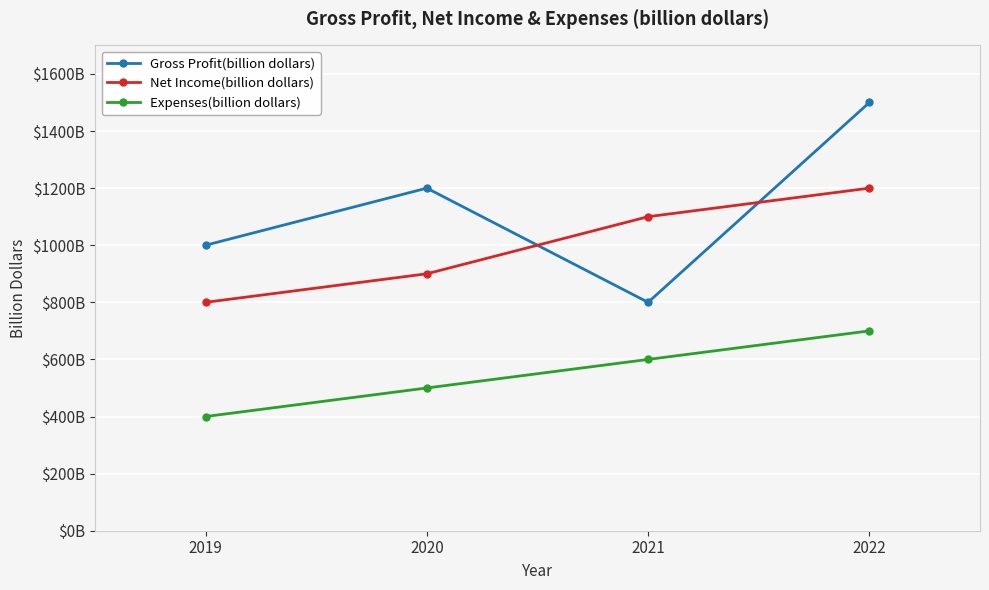

At which category does the chart reach its peak across all series?

2022